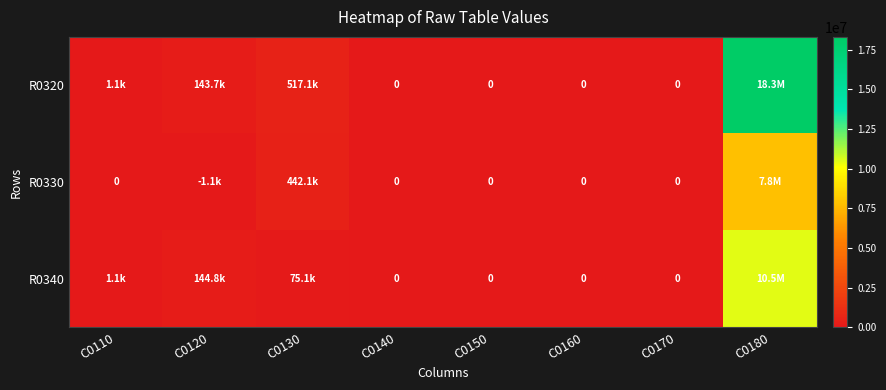

True or false: R0330 has a value of 0 at C0150.

True